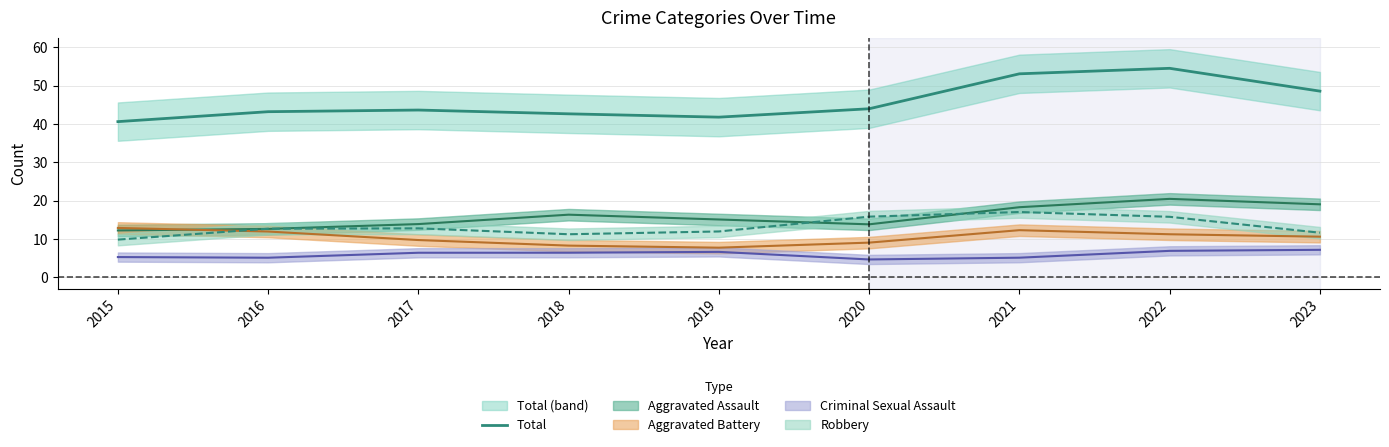

Count the number of categories in the chart.

9